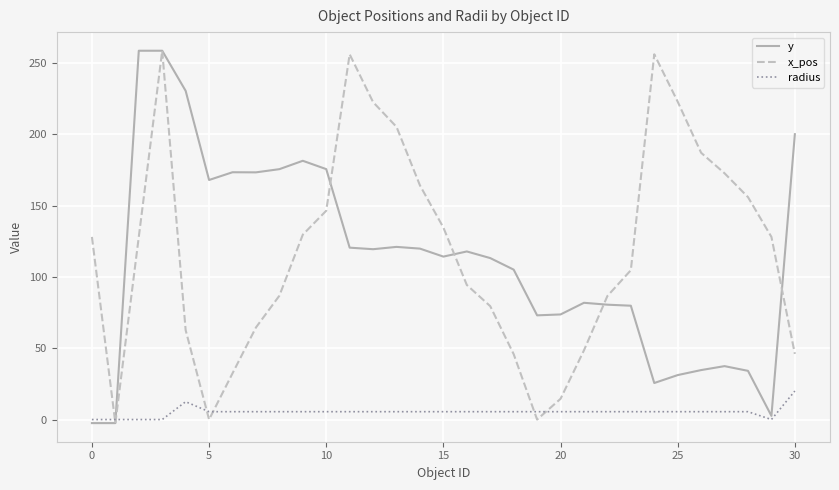

What is the highest value of the y series?

258.5